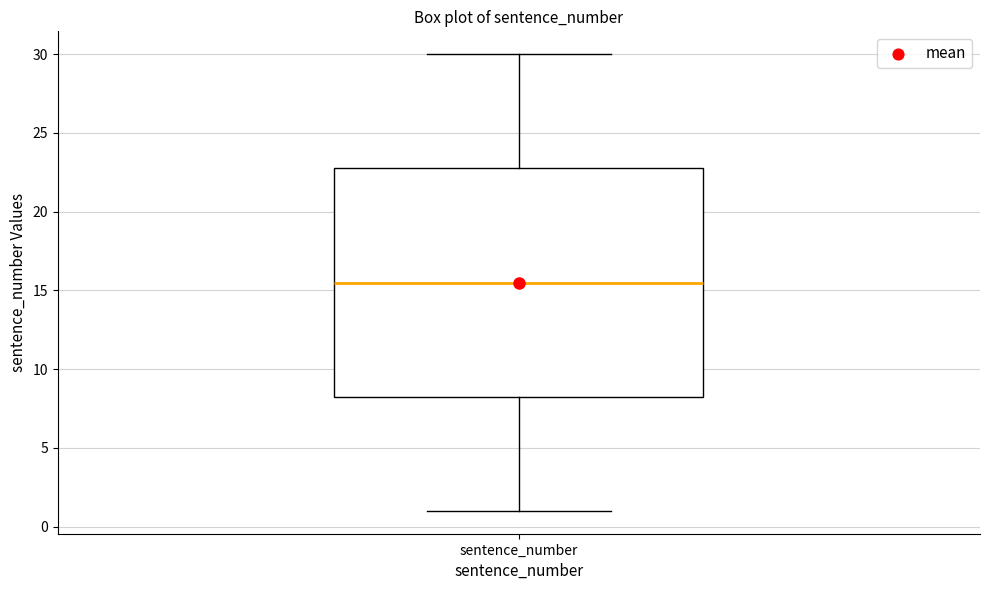

Transcribe this box plot: give where the median line is, the range the box spans, and where the two whiskers end, as read against the y-axis. The values are not printed on the chart, so give them approximately, as read against the axis.

median 15.5, box 8.5 to 23.0, whiskers 1.0 to 30.0